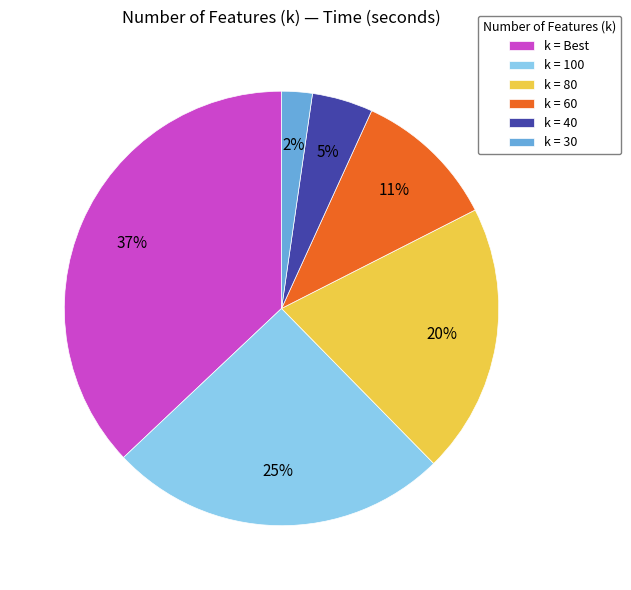

Which category has the smallest portion of the pie?

k = 30